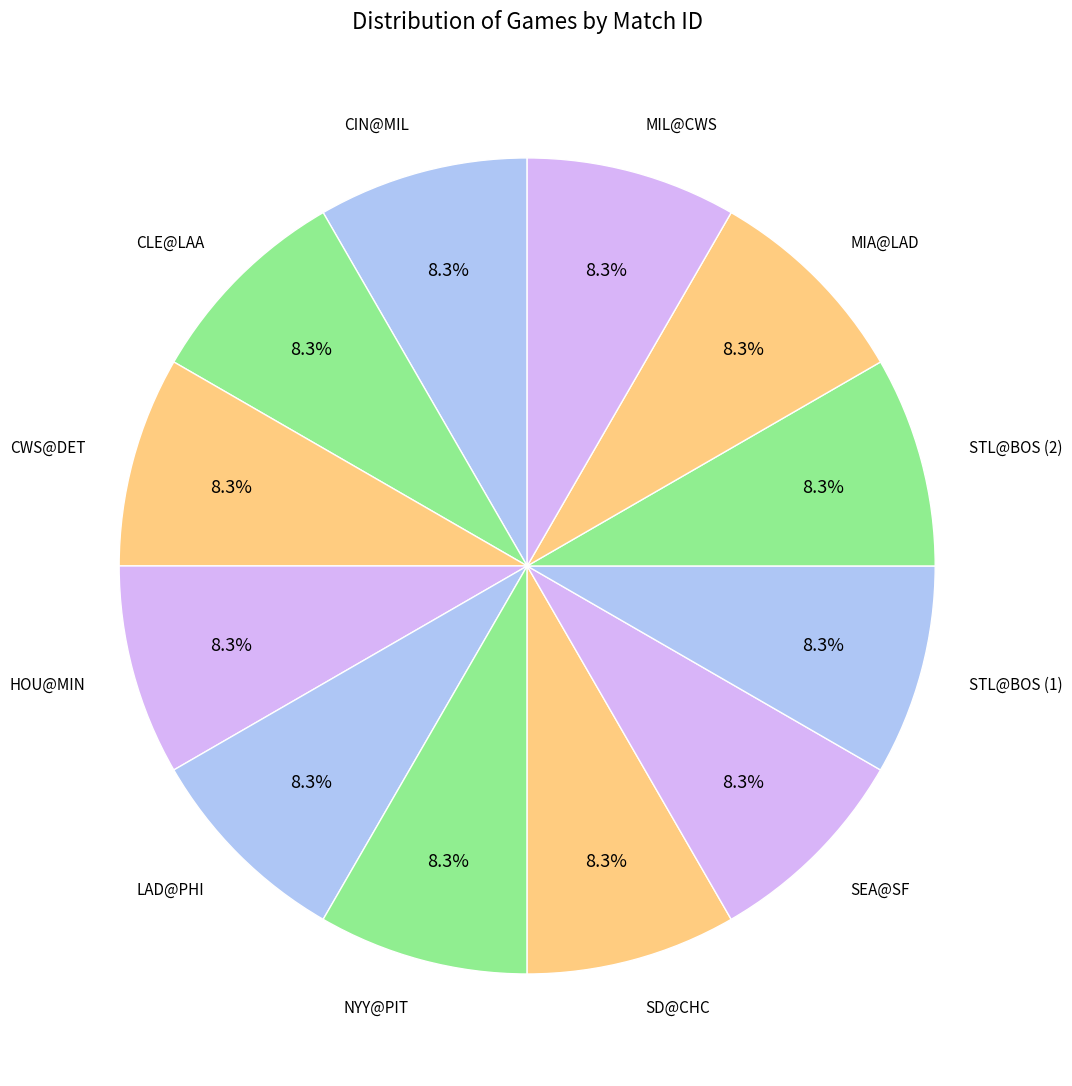

To the nearest percent, what is the combined percentage of NYY@PIT and SEA@SF?

17%